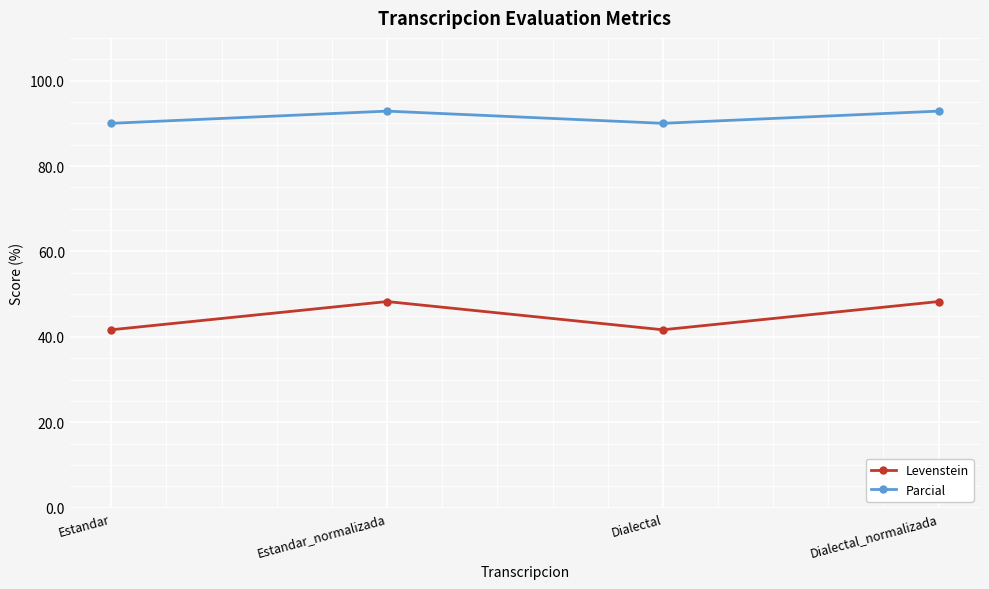

How many Parcial values are between 90 and 92?

2